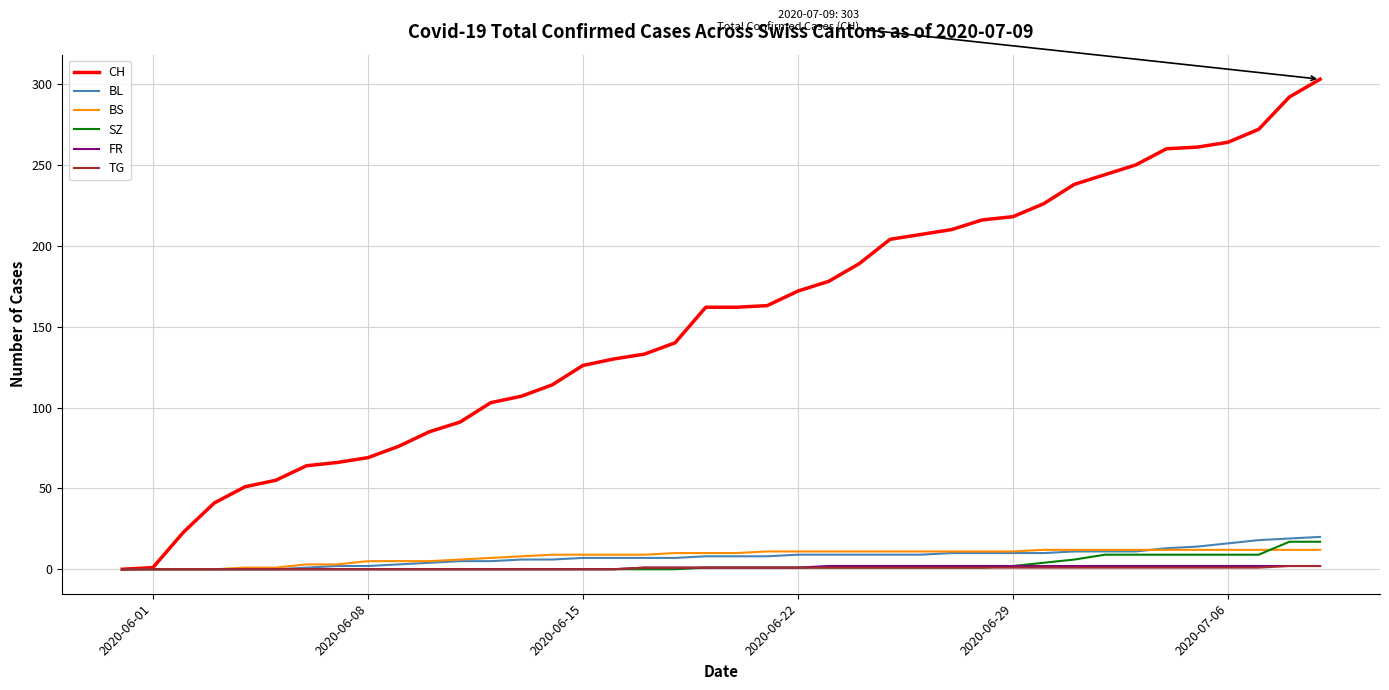

Which series has the largest total across all categories?

CH